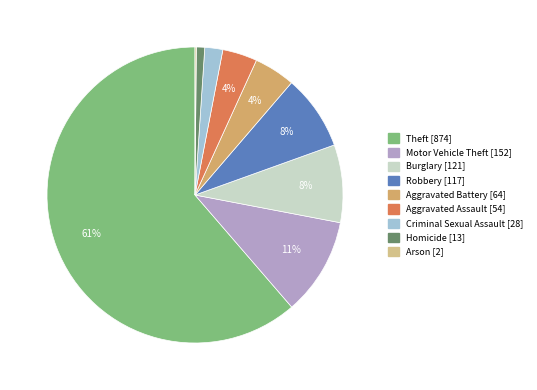

Between Motor Vehicle Theft and Burglary, which is larger?

Motor Vehicle Theft